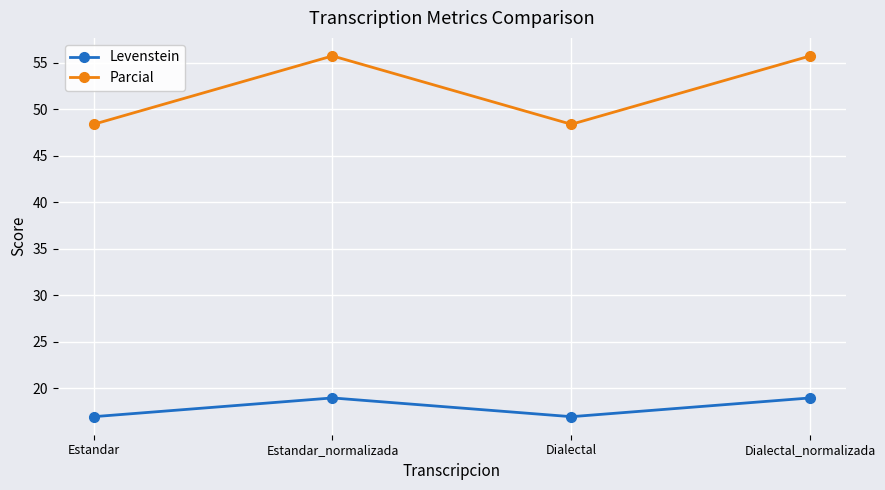

Is the value of Levenstein at Estandar greater than the value of Parcial at Estandar_normalizada?

No